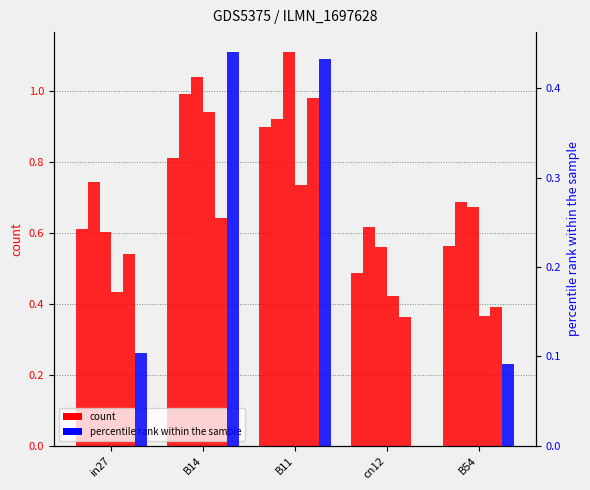

What is the maximum value shown in the chart?

1.1